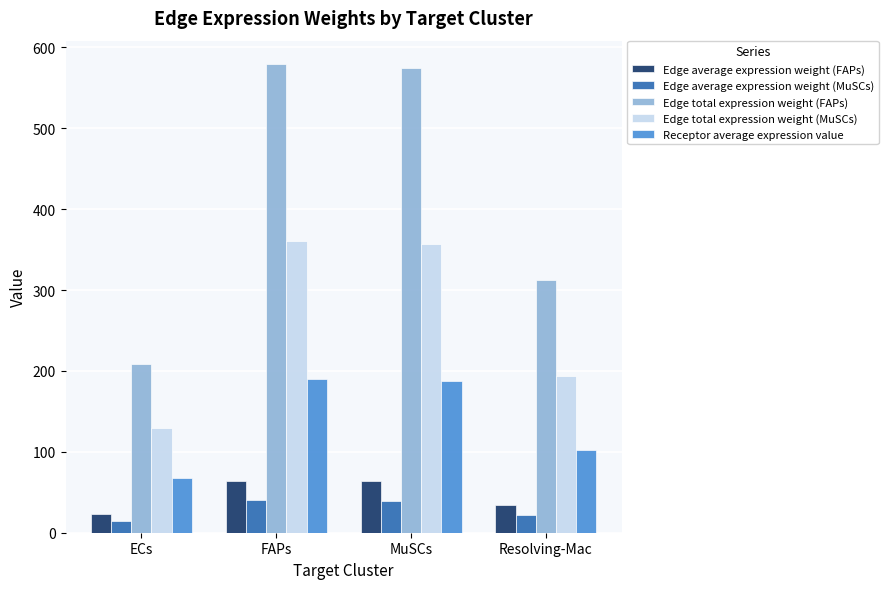

What is the average value of the Edge average expression weight (FAPs) series?

46.5